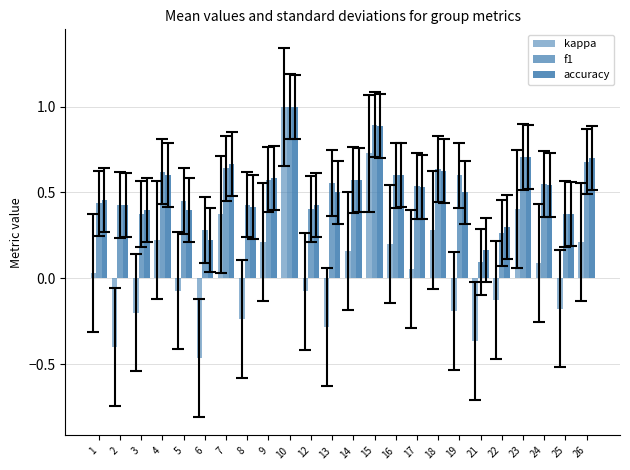

Read the kappa value at 22.

-0.1